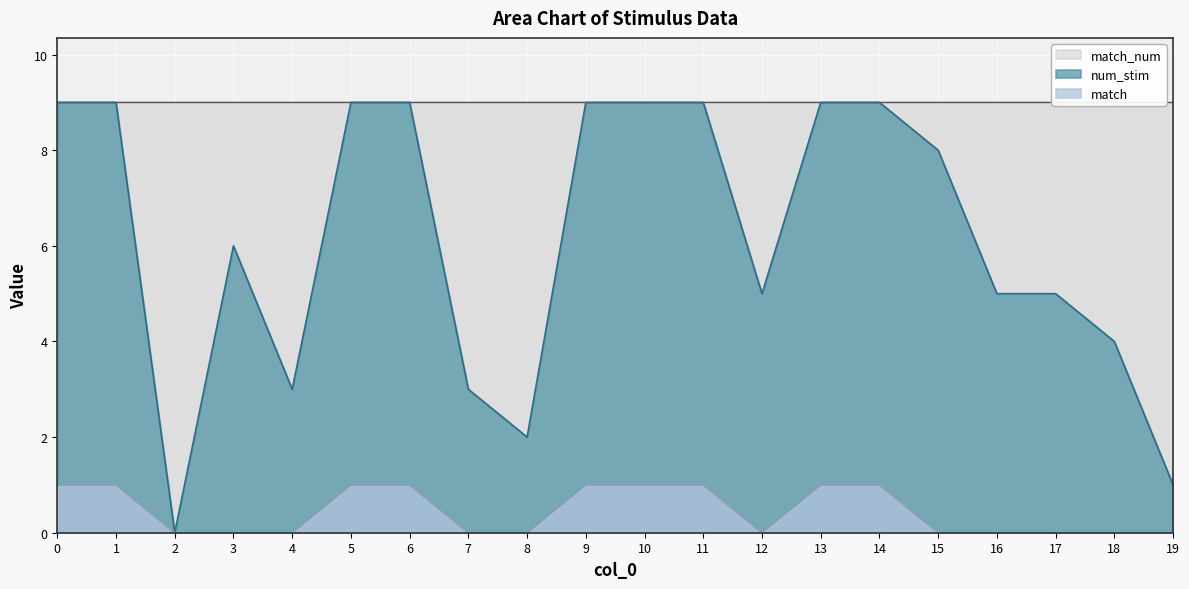

How many values in the num_stim series are below 8?

10